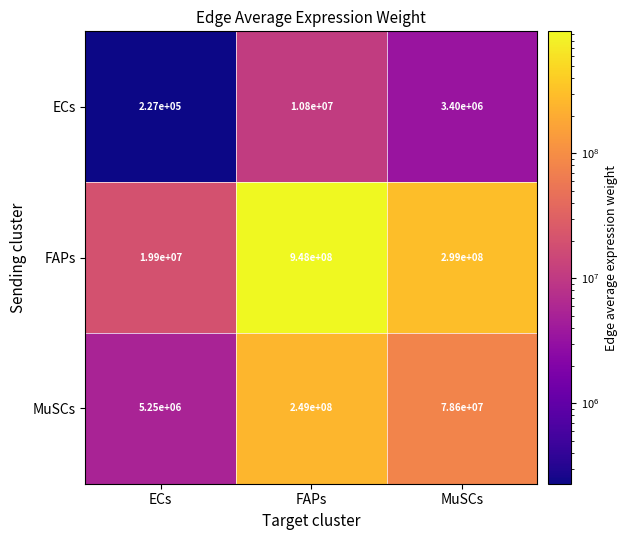

Which category has the lowest value across all series?

ECs